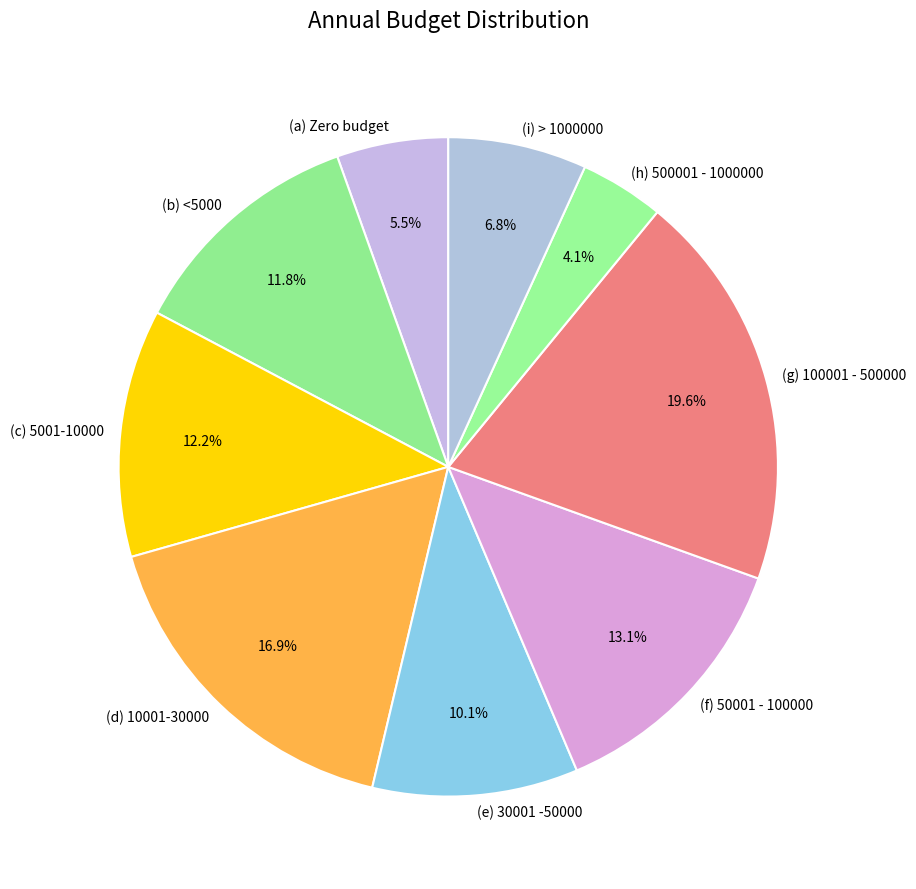

What is the ratio of the value at (d) 10001-30000 to the value at (g) 100001 - 500000?

0.9